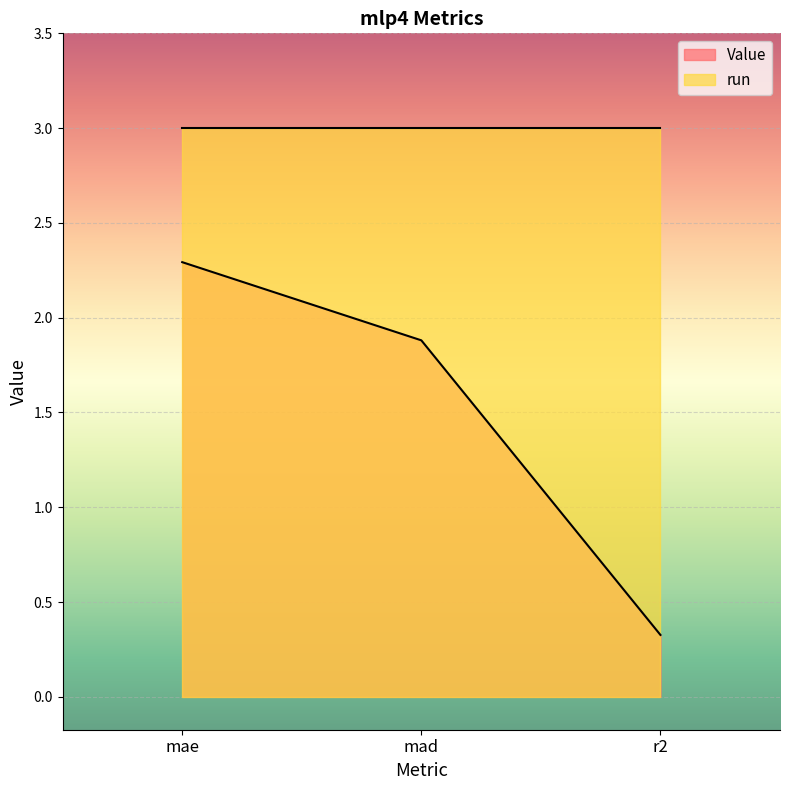

At which category does the chart reach its peak across all series?

mae